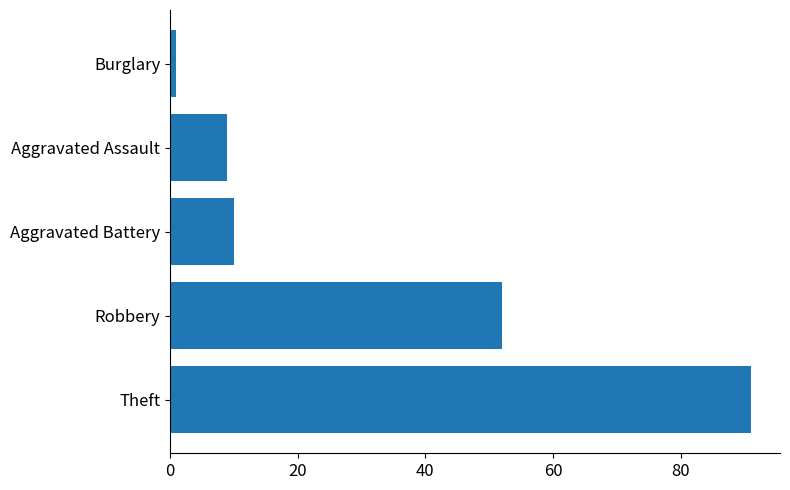

What is the sum of all values?

163